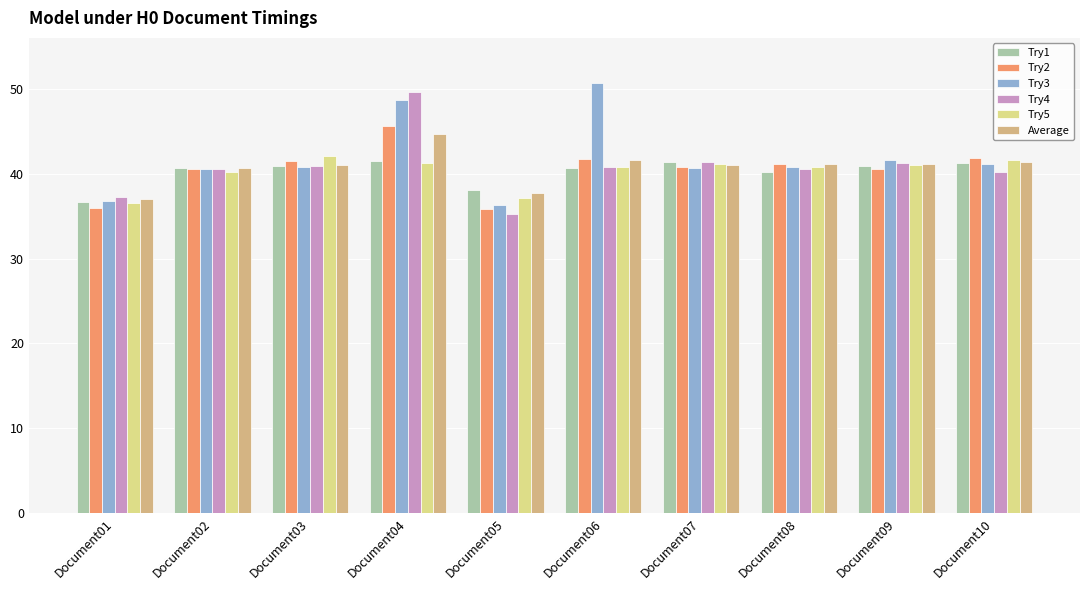

What is the sum of all Try2 values?

405.6